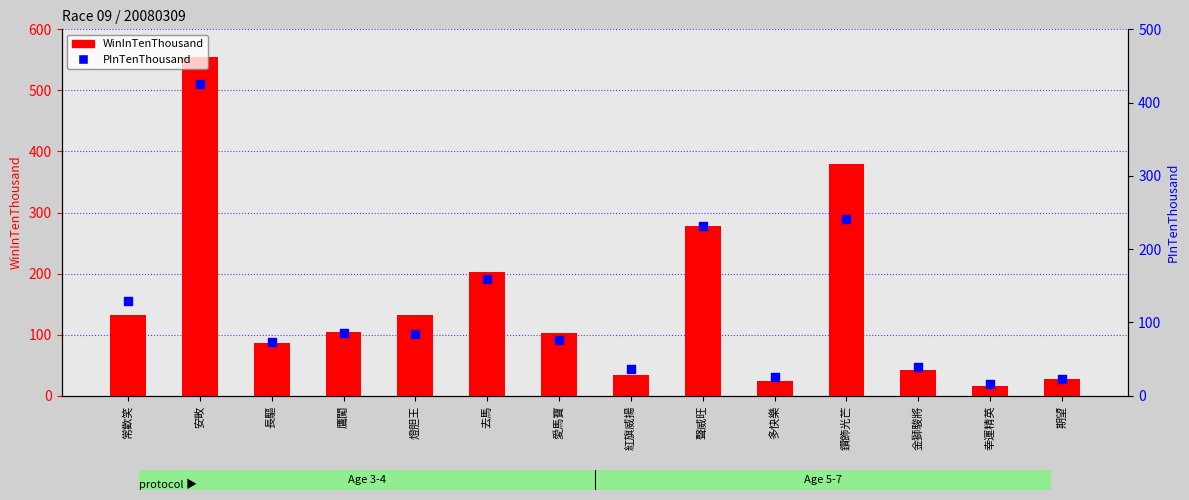

At which category is the sum across all series the highest?

安畋